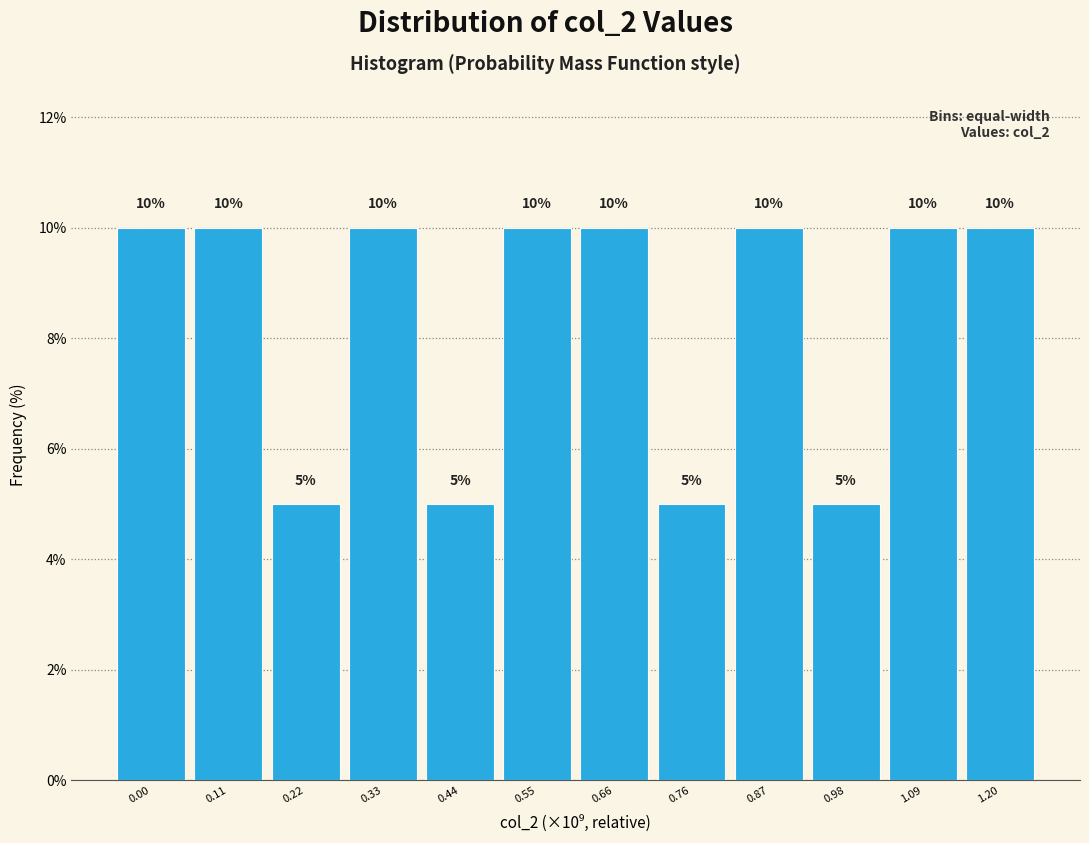

Reading right to left, list all the values displayed in this chart.

10	10	5	10	5	10	10	5	10	5	10	10